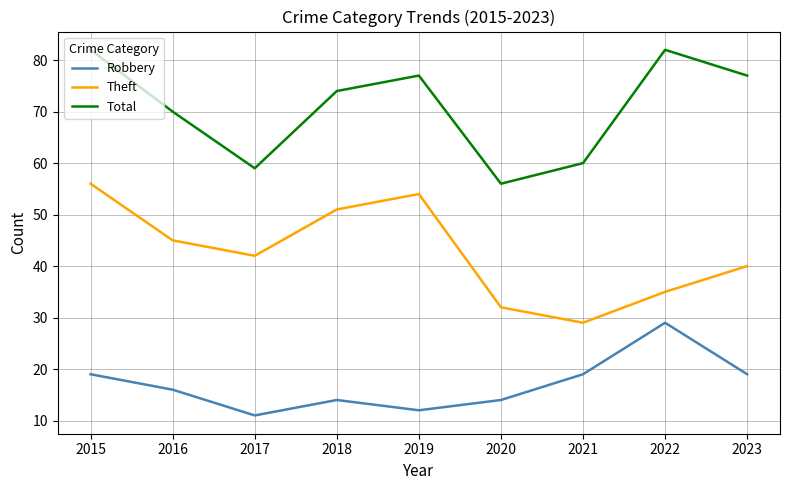

True or false: Total and Theft cross at least once.

False